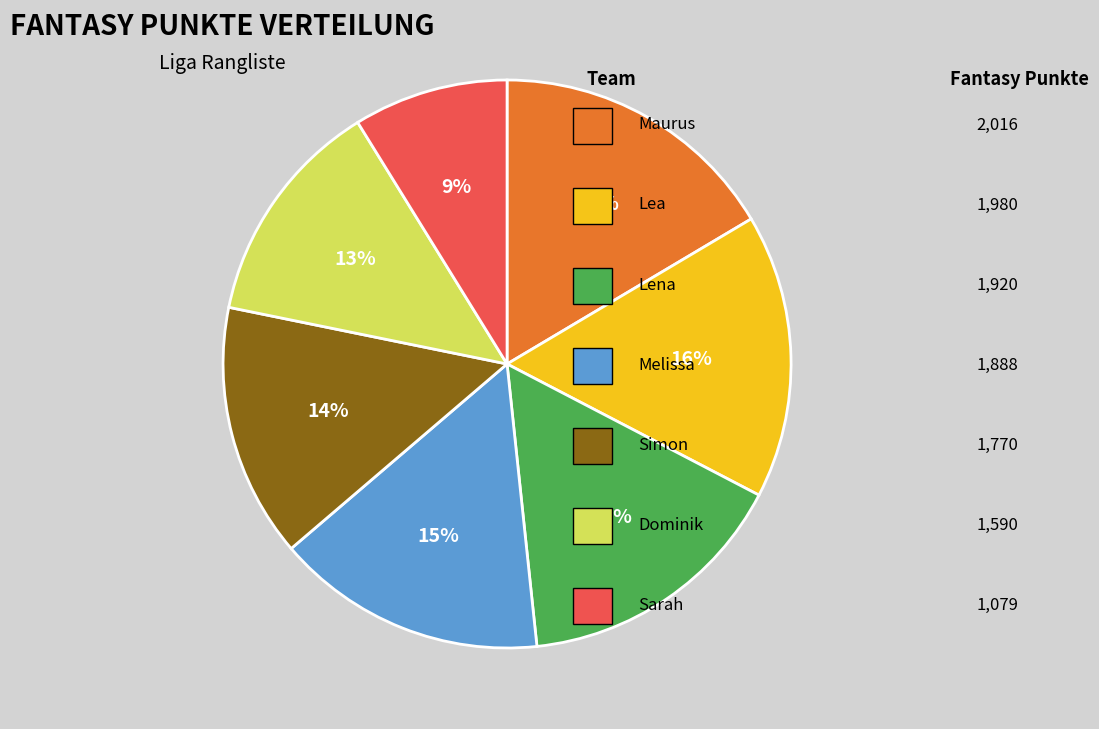

Is there any slice that represents more than half of the pie?

No